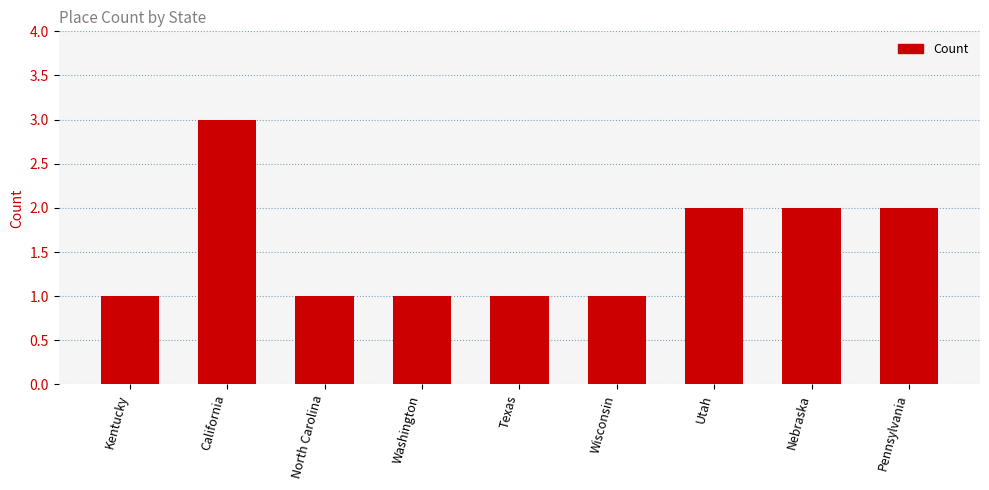

Approximately how many times larger is the value at Kentucky compared to Pennsylvania?

0.5